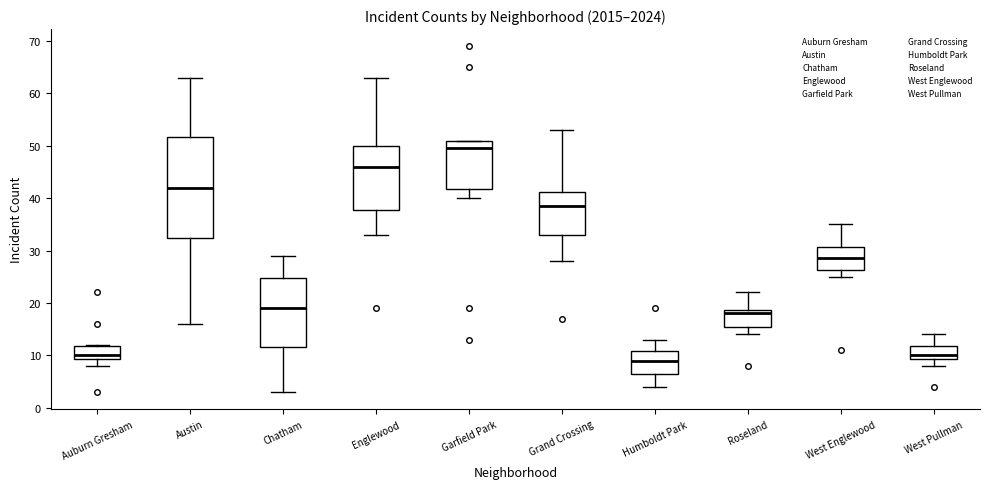

Comparing the boxes themselves (not the whiskers), which one is the tallest?

Austin